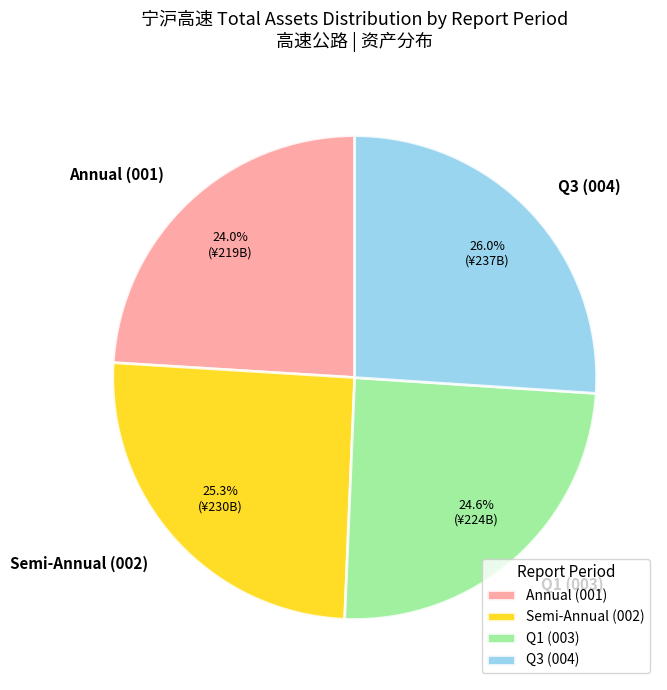

Between Semi-Annual (002) and Q1 (003), which is larger?

Semi-Annual (002)